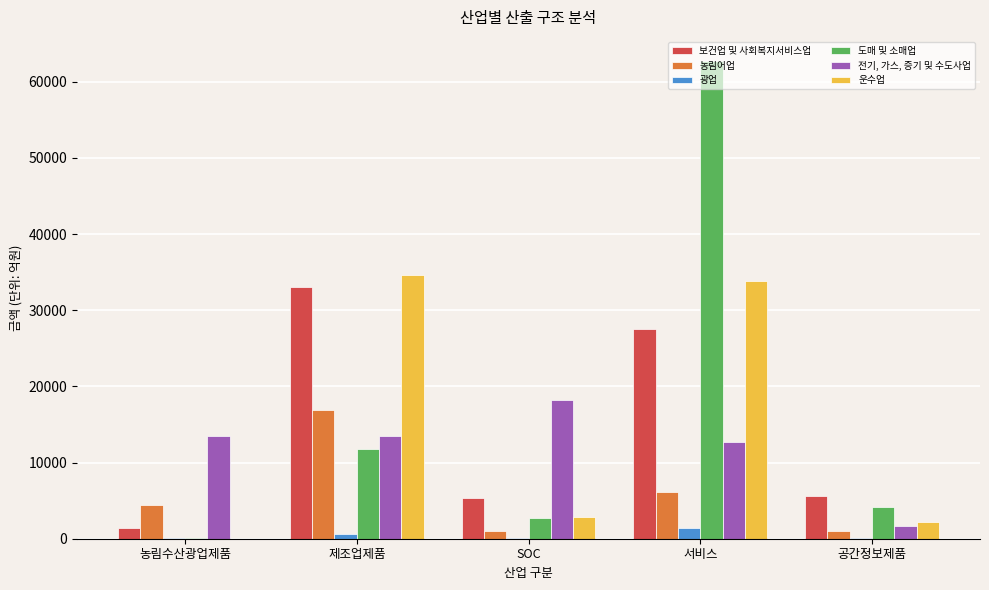

How many values in the 운수업 series exceed 2898?

3